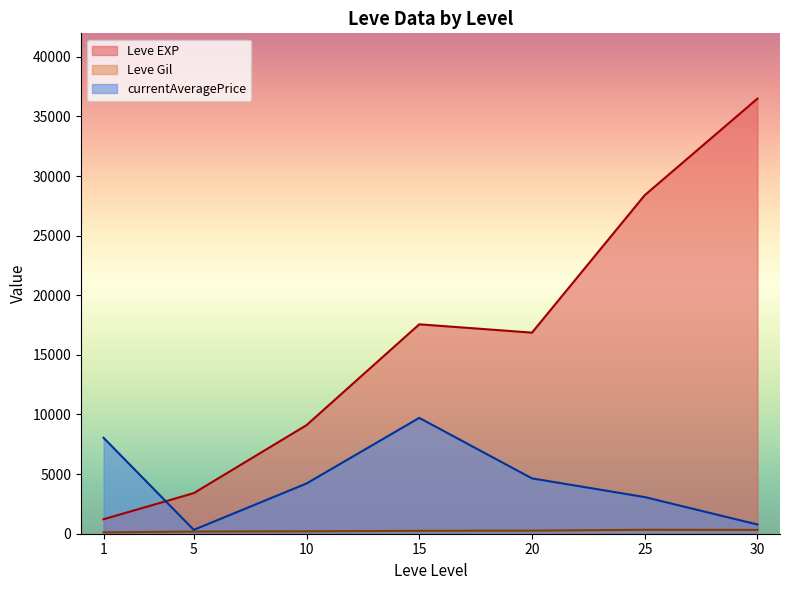

At which label does currentAveragePrice reach its minimum?

5